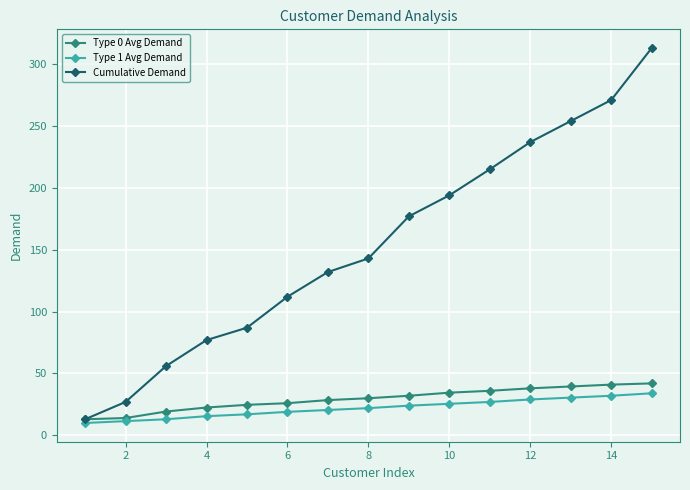

Which series has the largest range (max minus min)?

Cumulative Demand